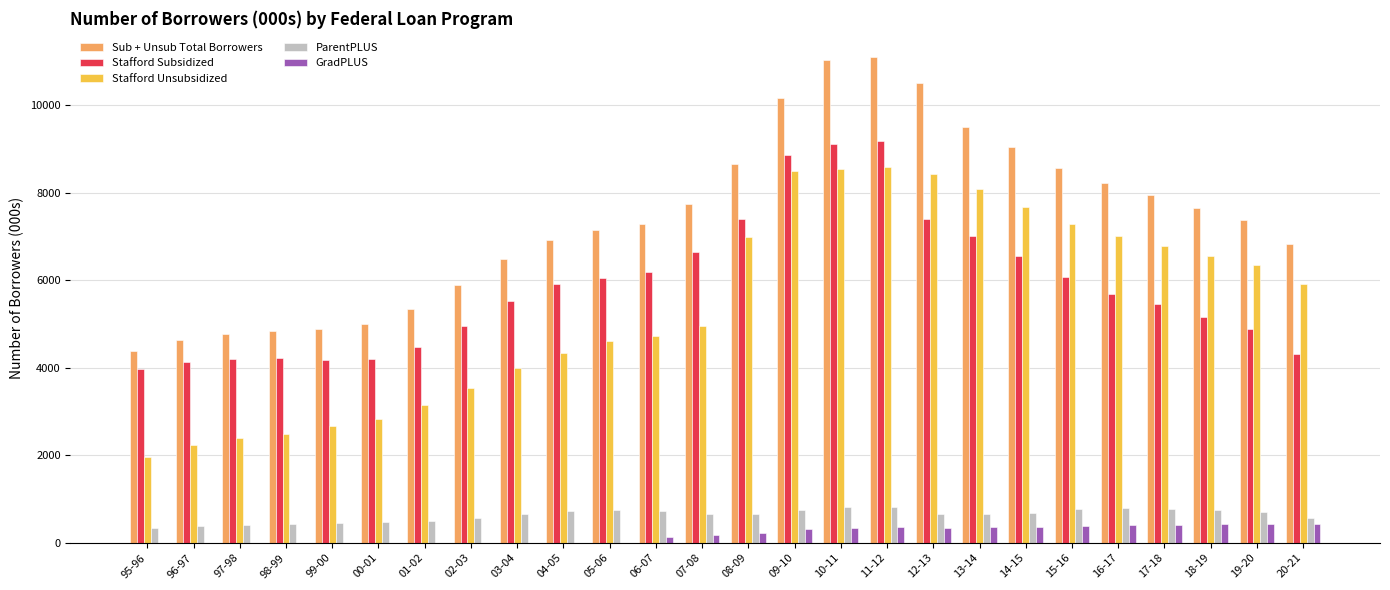

Read the Sub + Unsub Total Borrowers value at 99-00.

4897.5